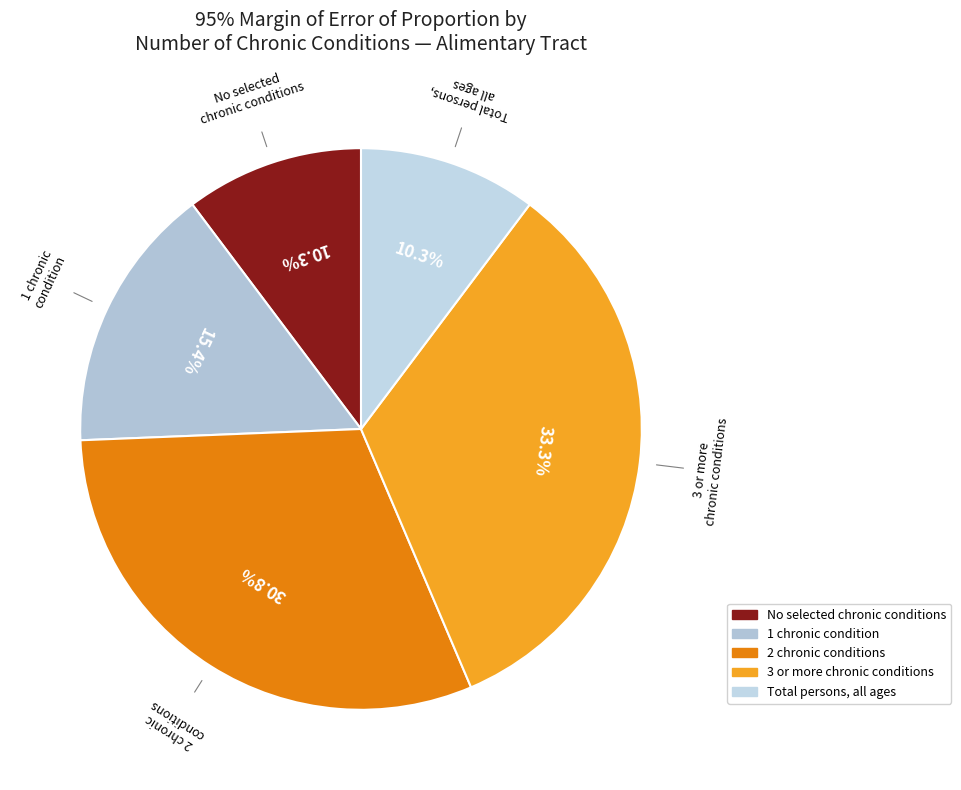

Count the number of slices in the pie.

5